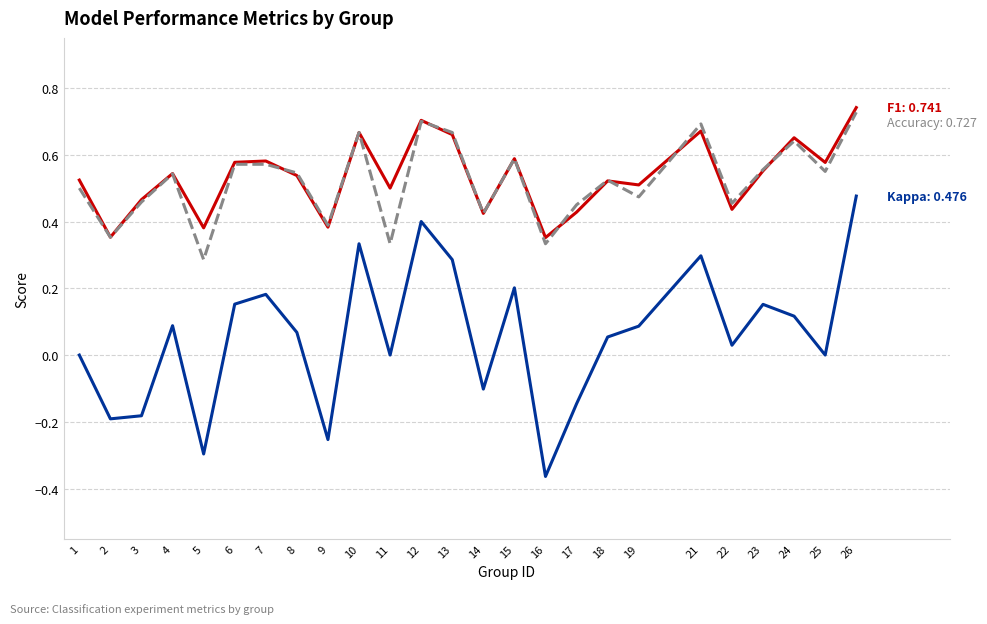

At which category does the chart reach its minimum across all series?

16